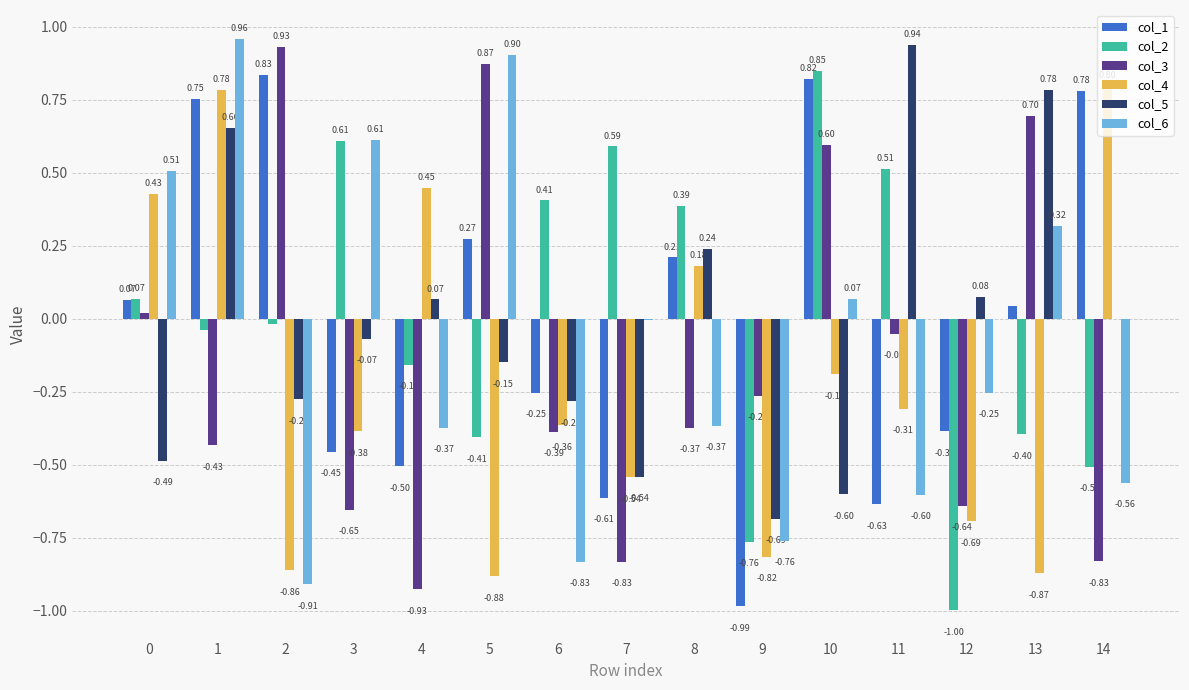

What is the total value across all series at 4?

-1.4